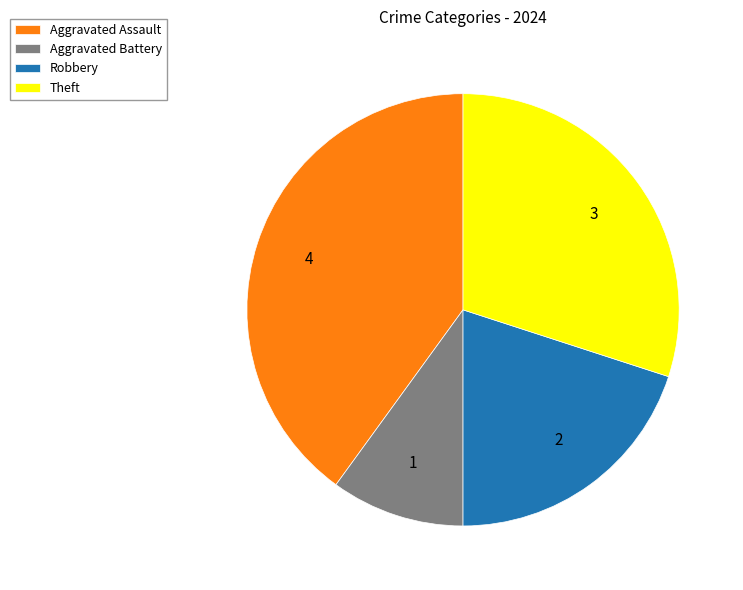

Which category has the biggest portion of the pie?

Aggravated Assault